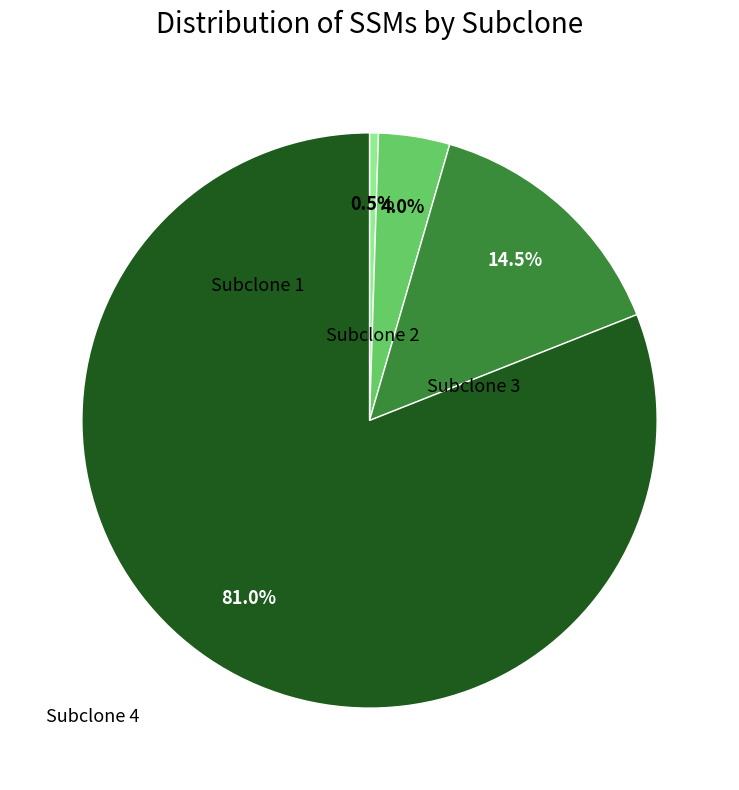

Is Subclone 1 the majority of the pie?

No